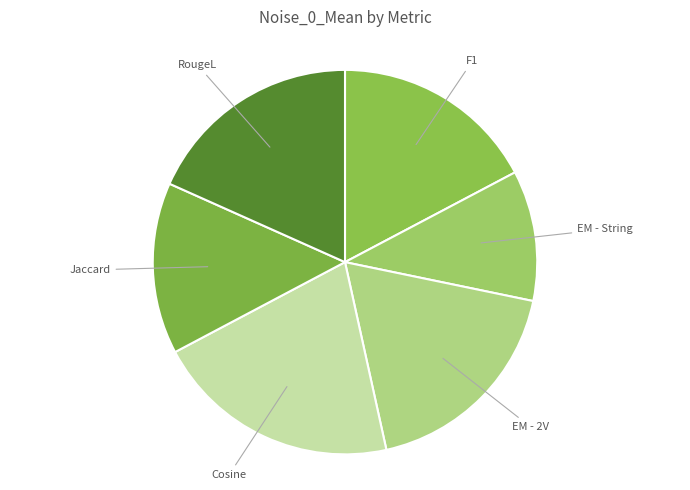

True or false: Cosine accounts for 21% of the total.

True